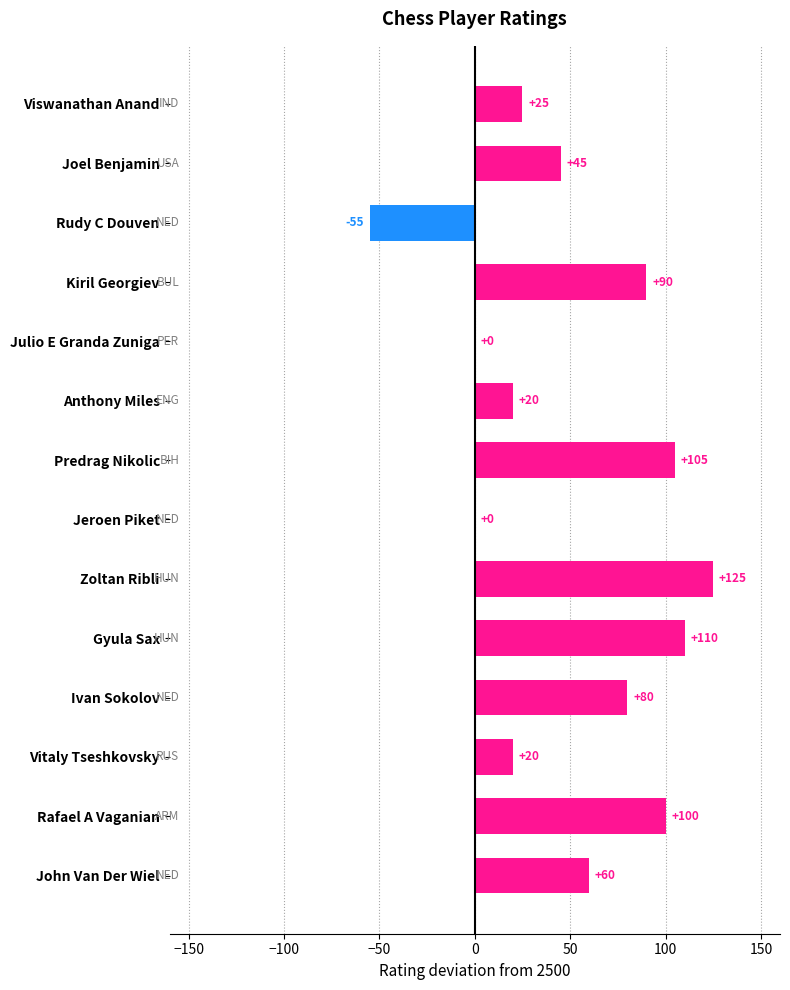

What is the change in value from Zoltan Ribli to Ivan Sokolov?

-45